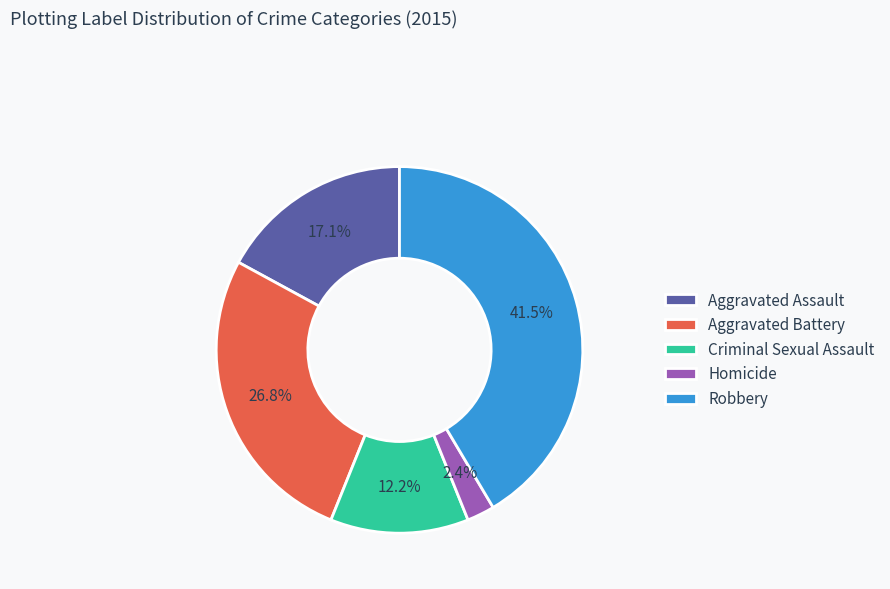

How many slices are in this pie chart?

5